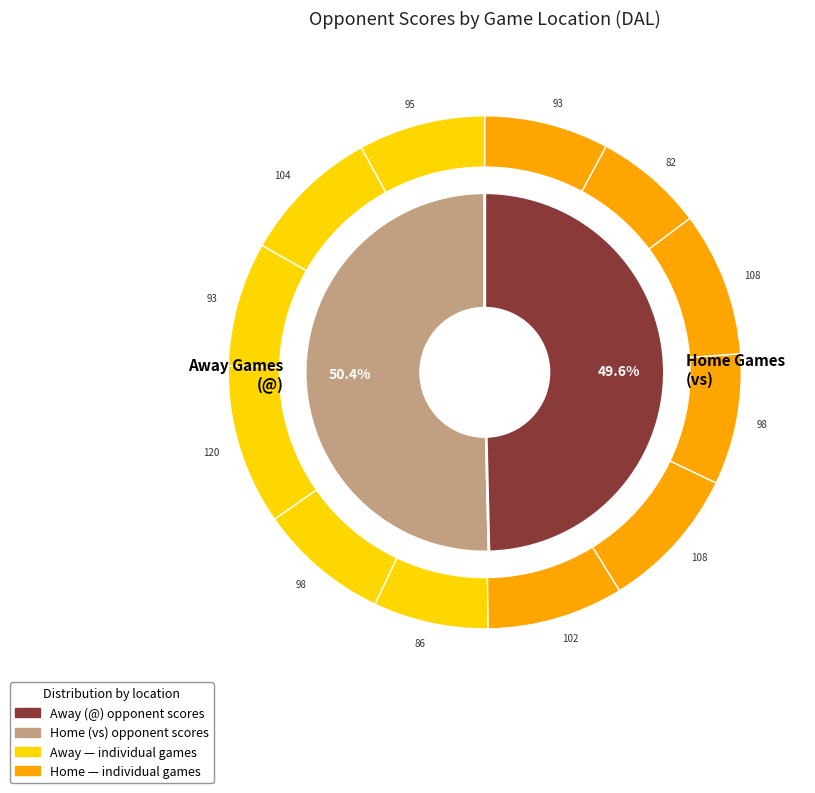

Does 20 account for over 50% of the chart?

No